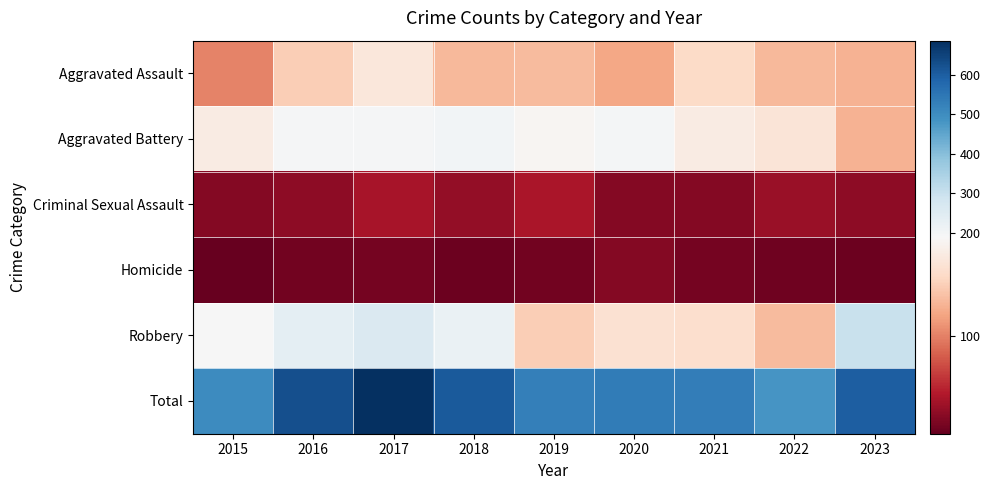

What is the difference between the highest and lowest values at 2018?

590